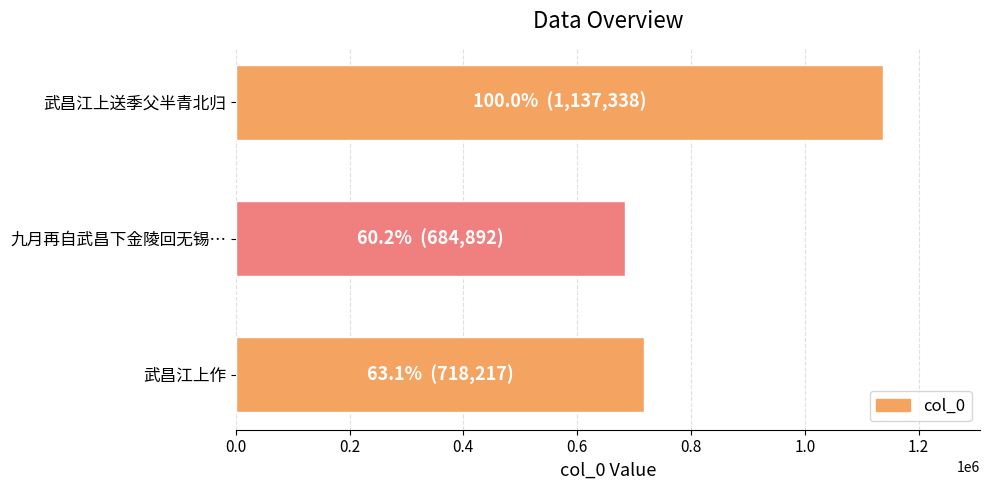

True or false: the data shows 184798 at 九月再自武昌下金陵回无锡….

False